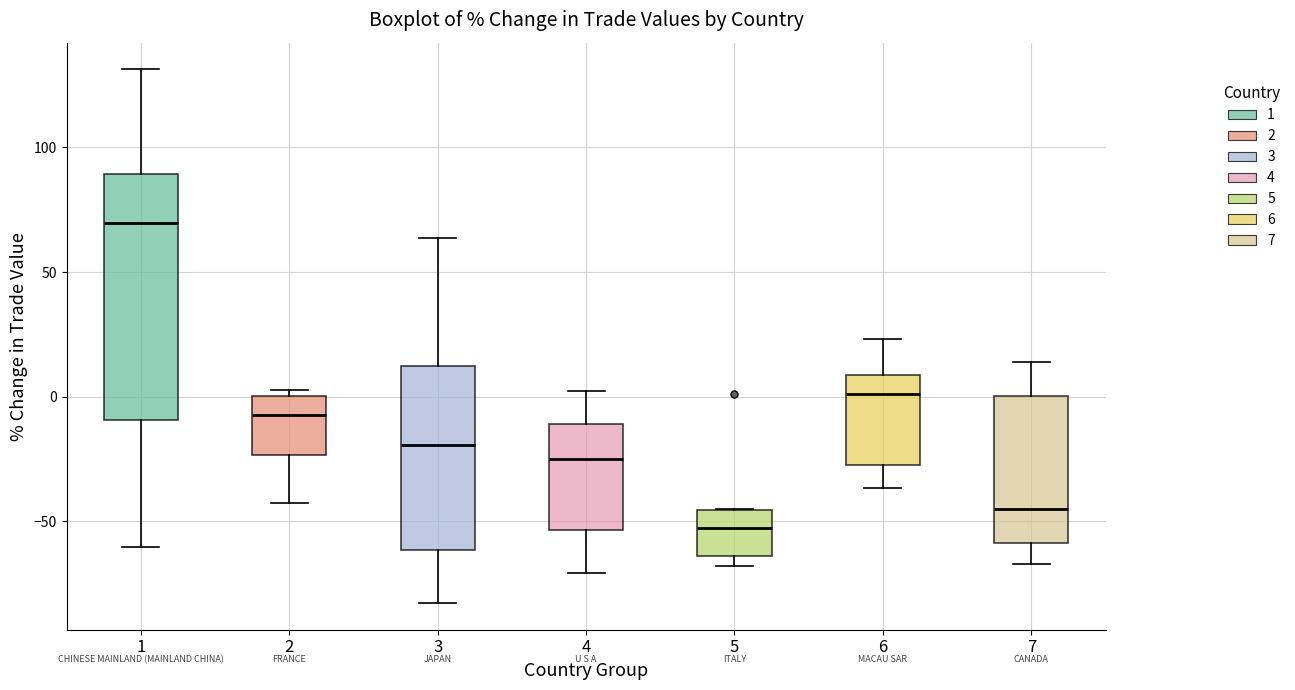

Which box has the lowest median line?

5